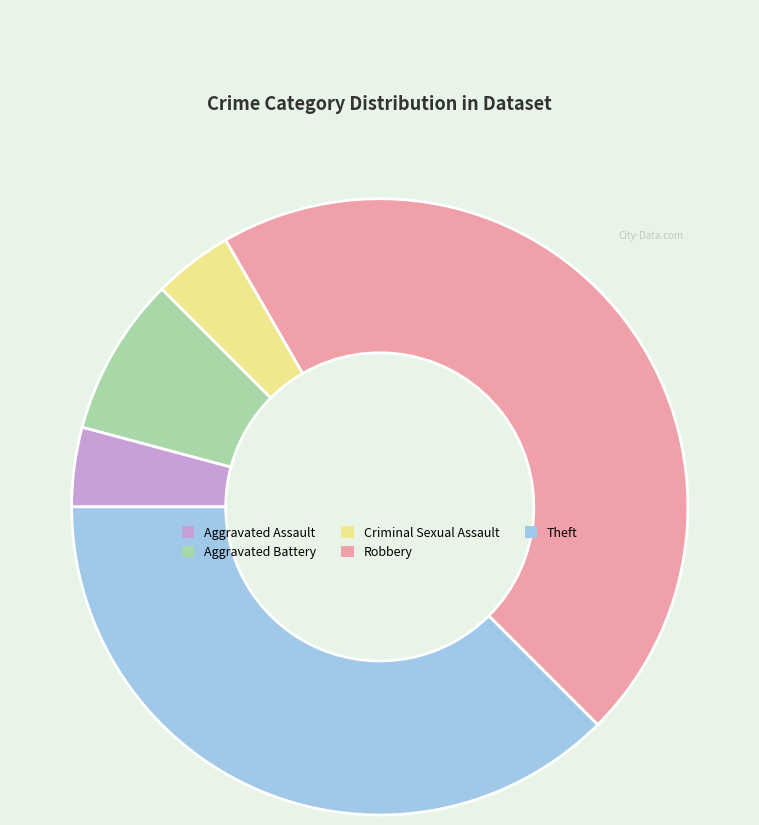

Count the number of slices in the pie.

5